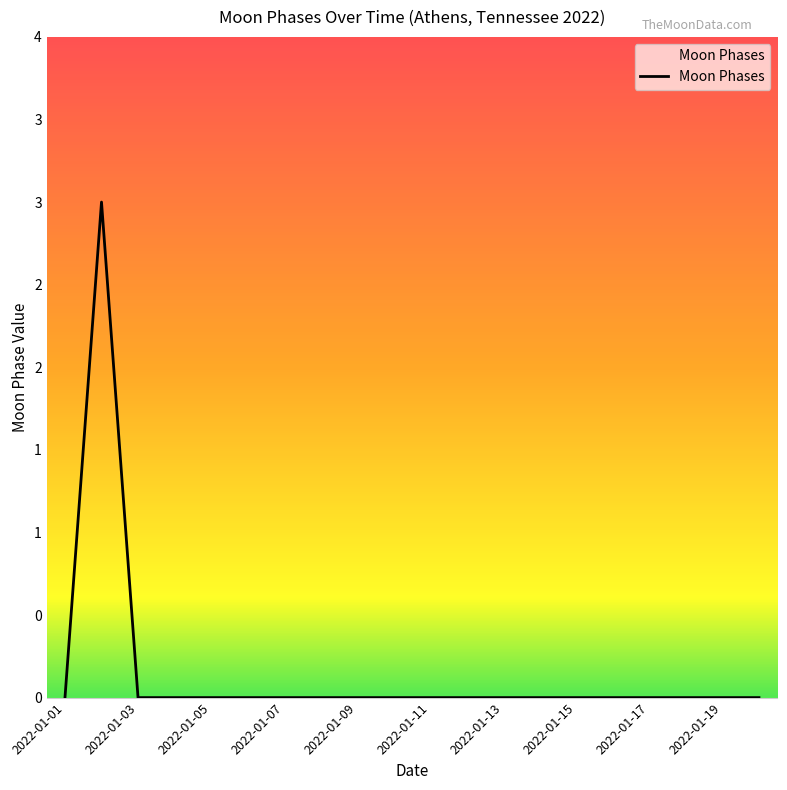

Does the chart display data point markers on the line(s)?

No